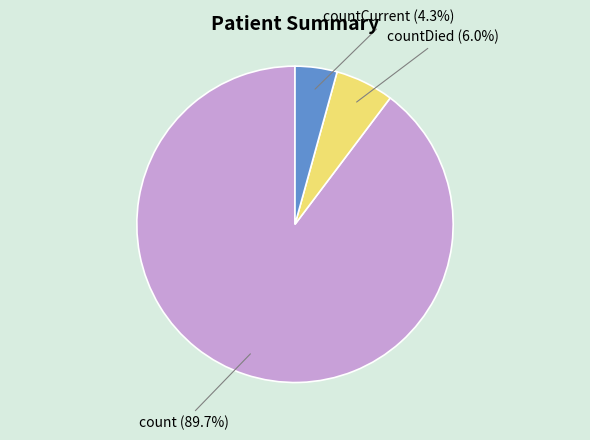

Rank the categories by value from highest to lowest.

count (89.7%), countDied (6.0%), countCurrent (4.3%)